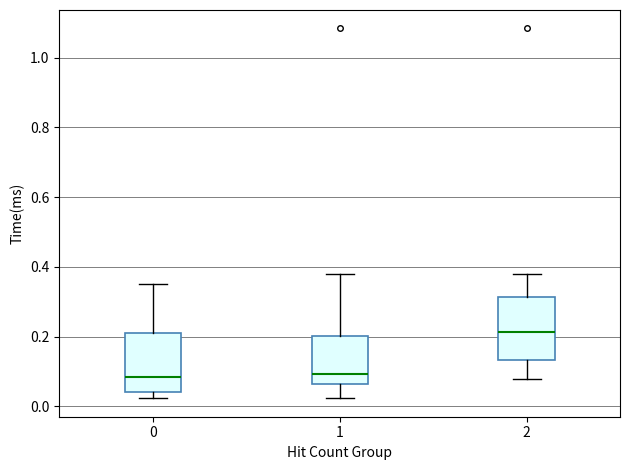

Reading left to right, read every box against the y-axis: the position of its median line, the range the box covers, and the ends of its whiskers. The values are not printed on the chart, so give them approximately, as read against the axis.

0: median 0.08, box 0.04 to 0.22, whiskers 0.02 to 0.36
1: median 0.10, box 0.06 to 0.20, whiskers 0.02 to 0.38
2: median 0.22, box 0.14 to 0.32, whiskers 0.08 to 0.38